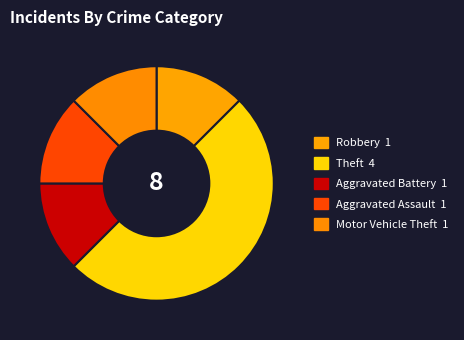

To the nearest percent, what is the average slice percentage?

20%